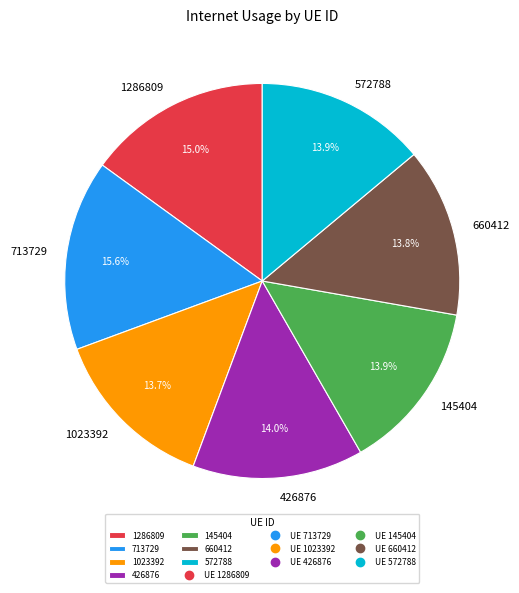

To the nearest percent, what percentage of the pie is 1286809?

15%